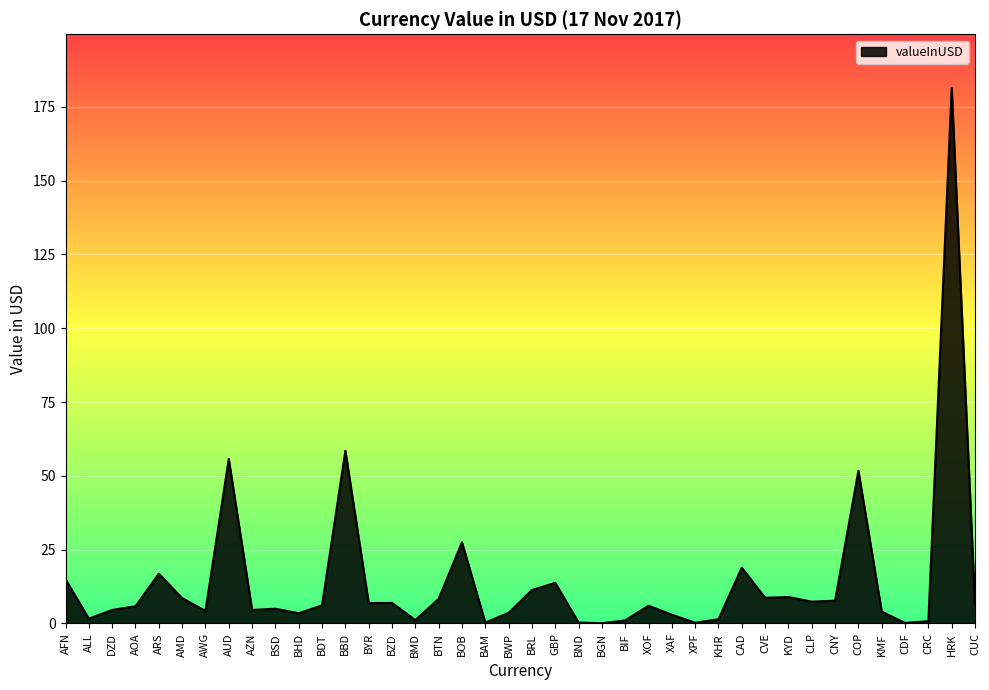

Which label corresponds to the largest value in the chart?

HRK